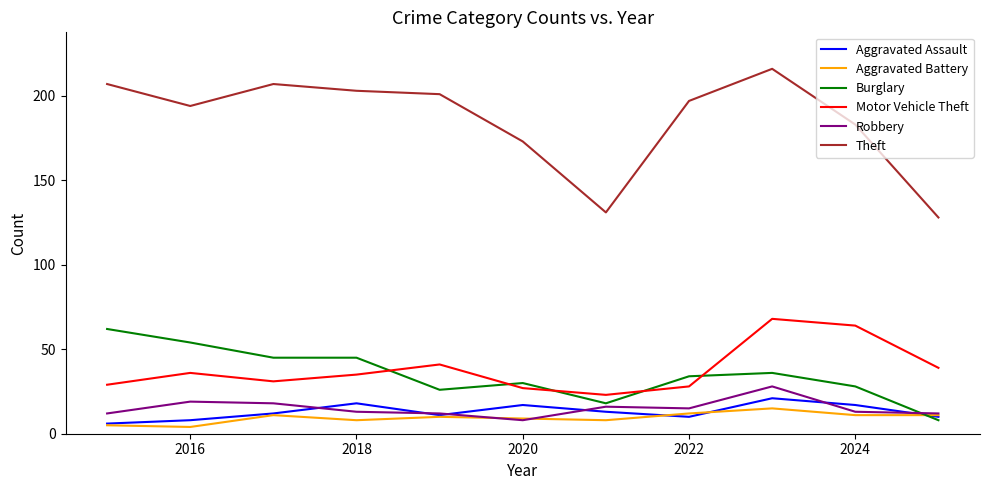

Which series has the largest total across all categories?

Theft